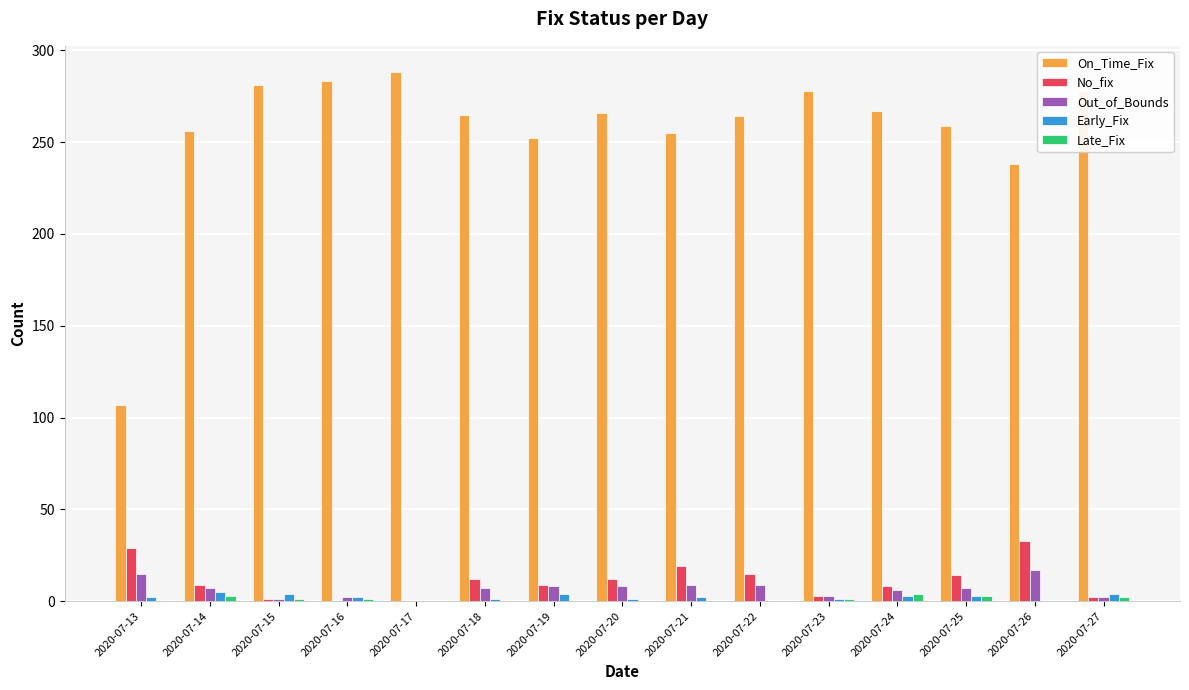

Which series has the largest total across all categories?

On_Time_Fix